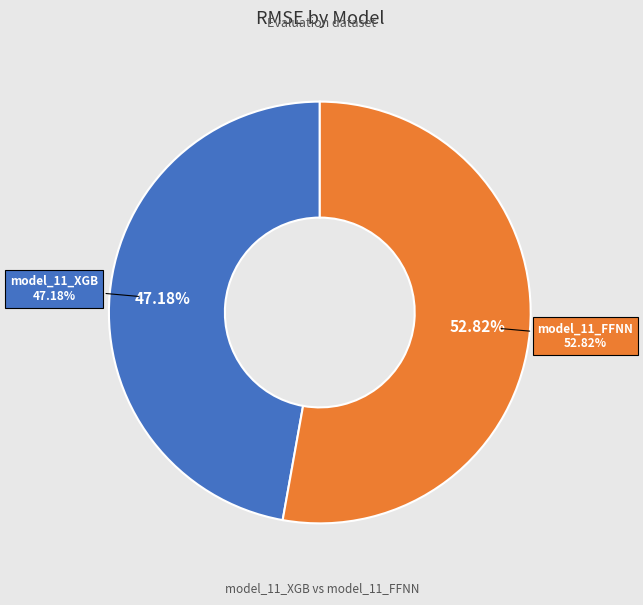

What is the total percentage of model_11_XGB and model_11_FFNN?

100.0%